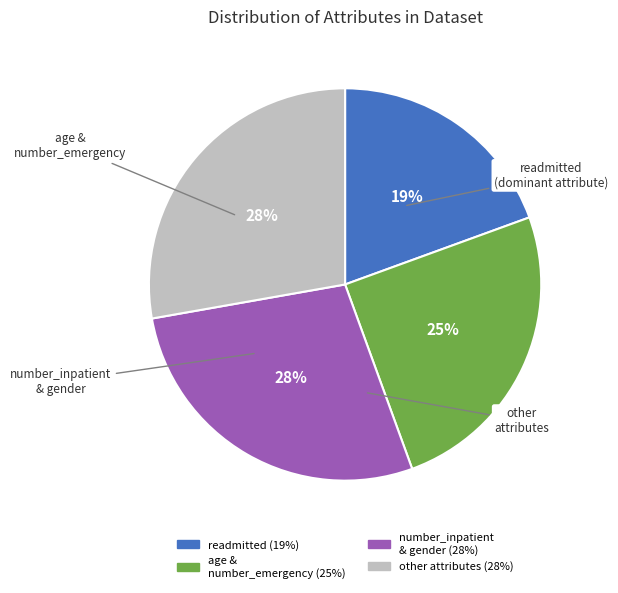

Is there any slice that represents more than half of the pie?

No